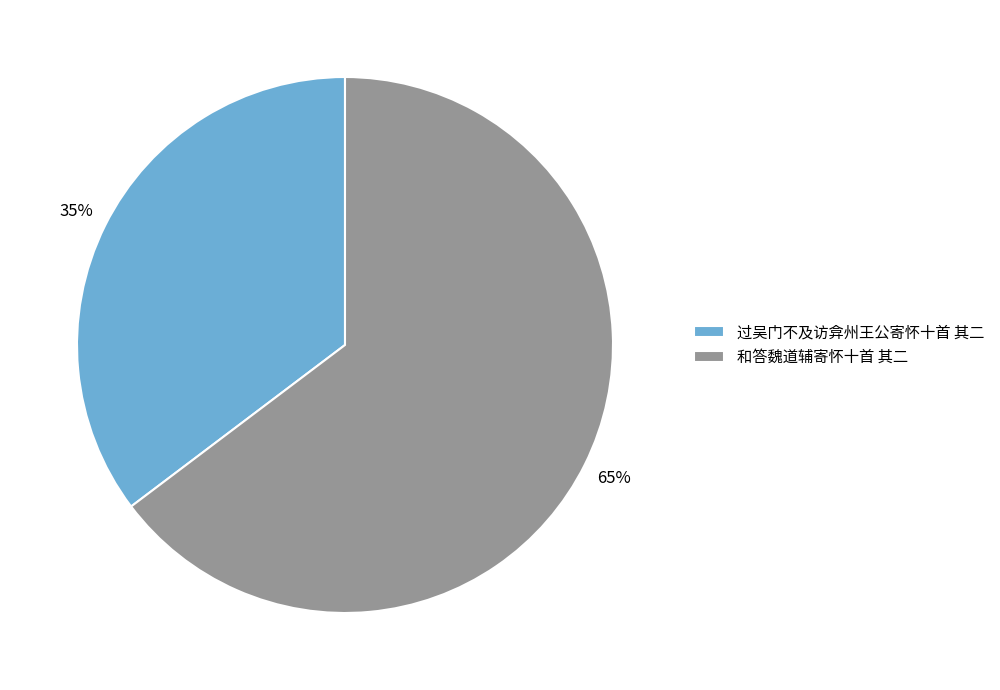

To the nearest percent, what portion does 过吴门不及访弇州王公寄怀十首 其二 represent?

35%